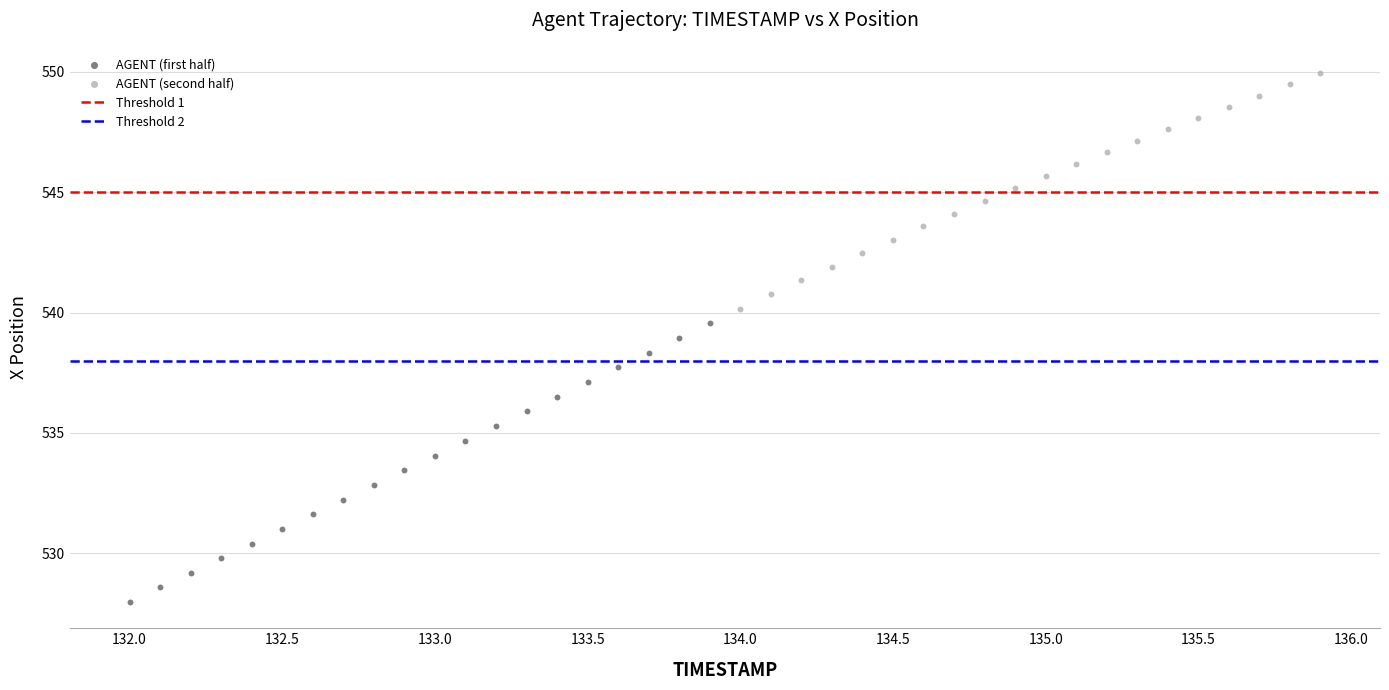

Which series has the widest spread of Y values?

AGENT (first half)